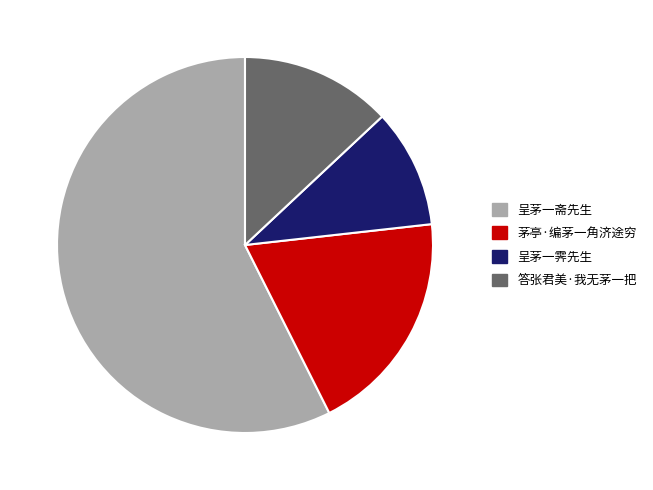

What is the ratio of the value at 呈茅一斋先生 to the value at 呈茅一霁先生?

5.6